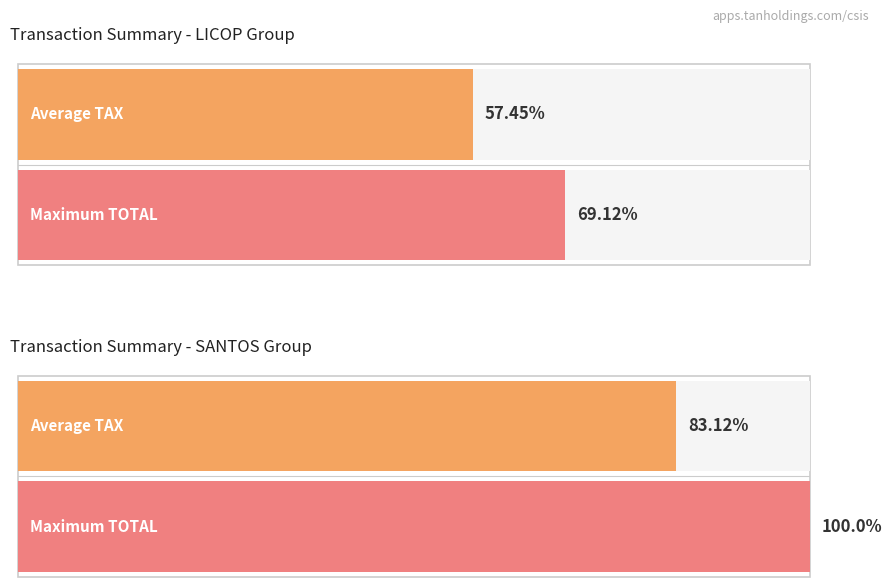

Count the number of data series in this chart.

2